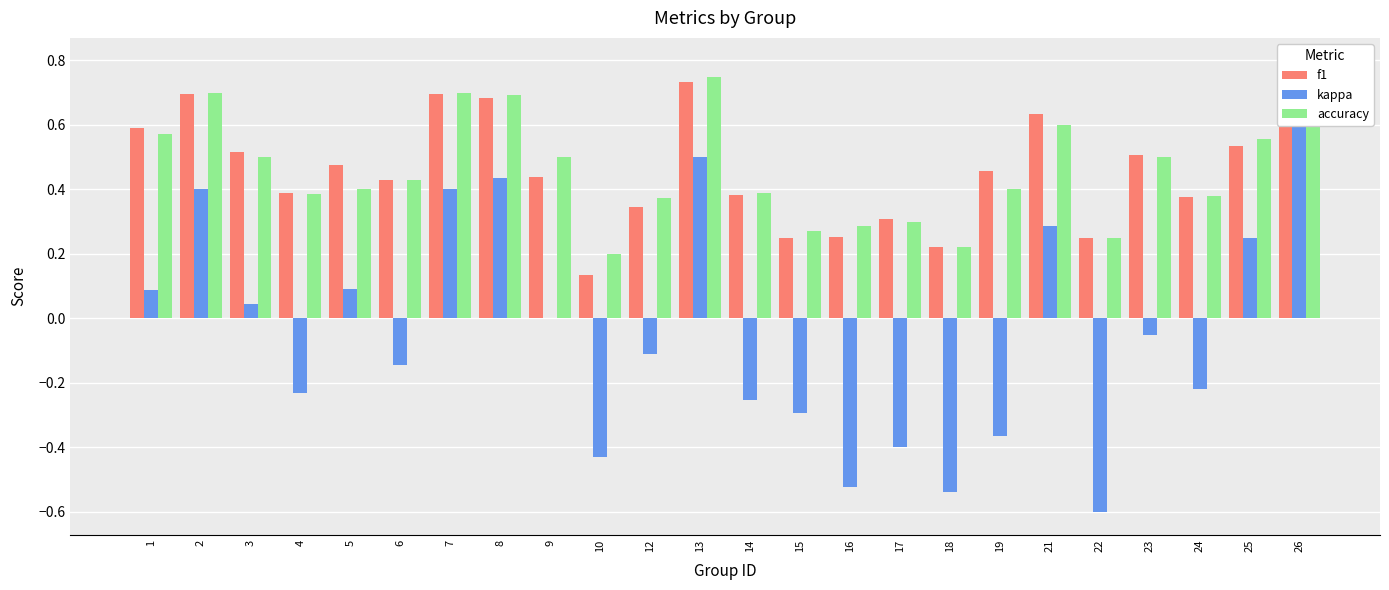

What is the minimum value for f1?

0.1